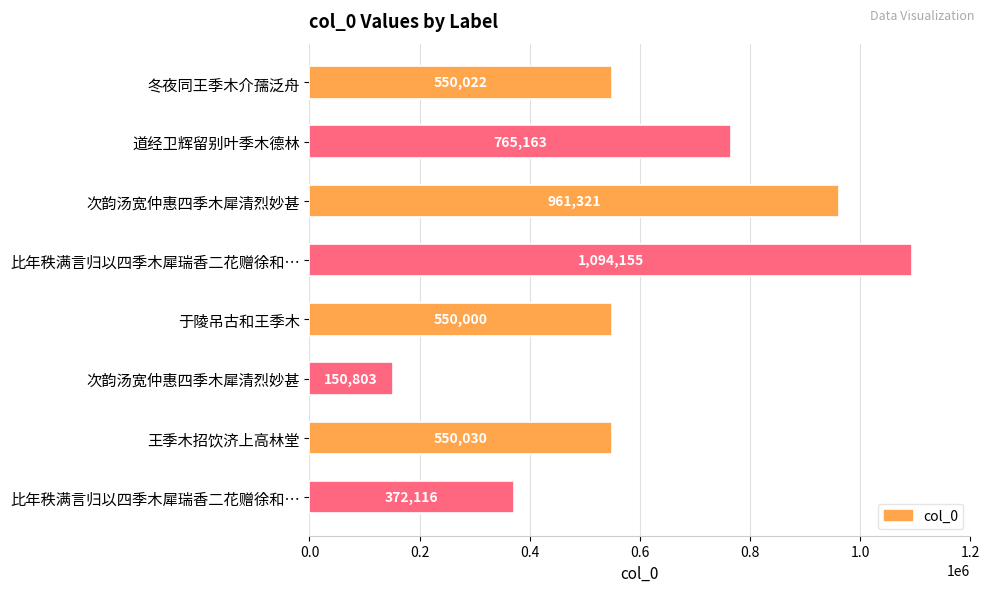

How many bars are there in total?

8